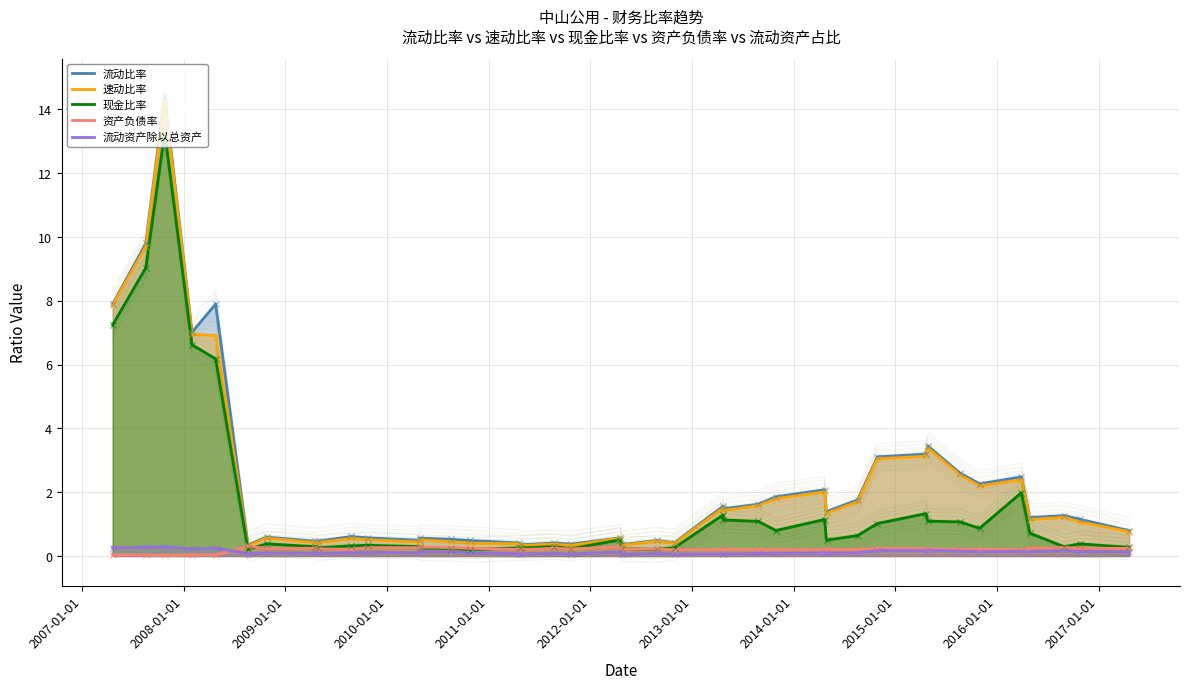

Which series has the largest Y range (max minus min)?

流动比率